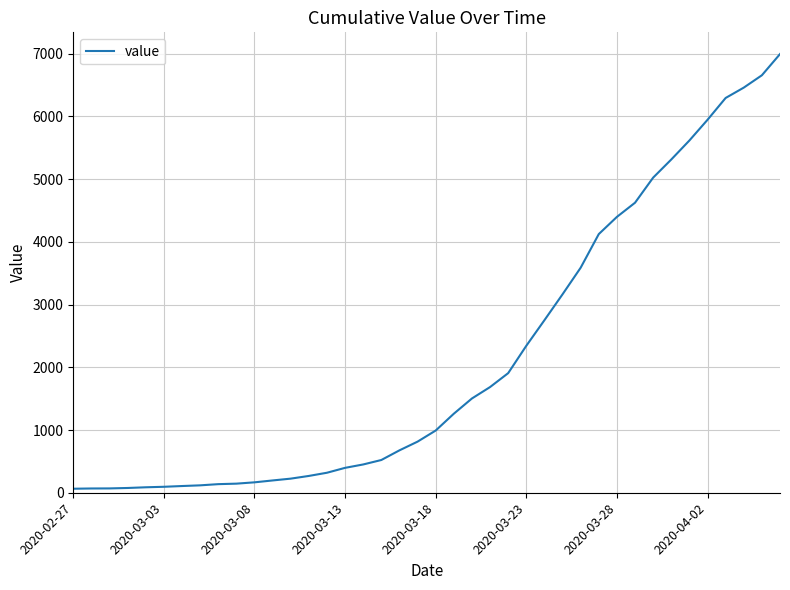

What is the difference between the maximum and minimum values?

6930